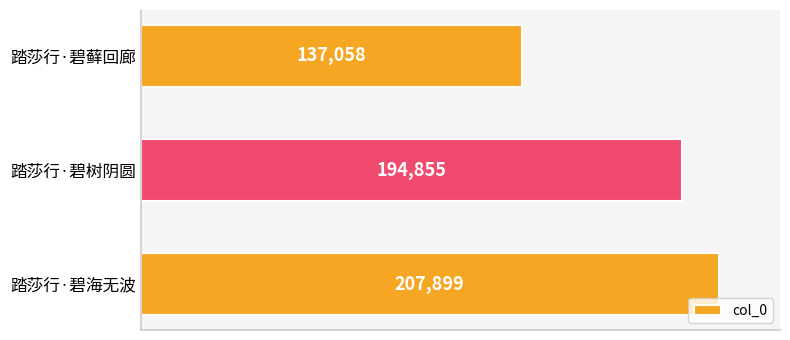

What is the smallest value displayed?

137058